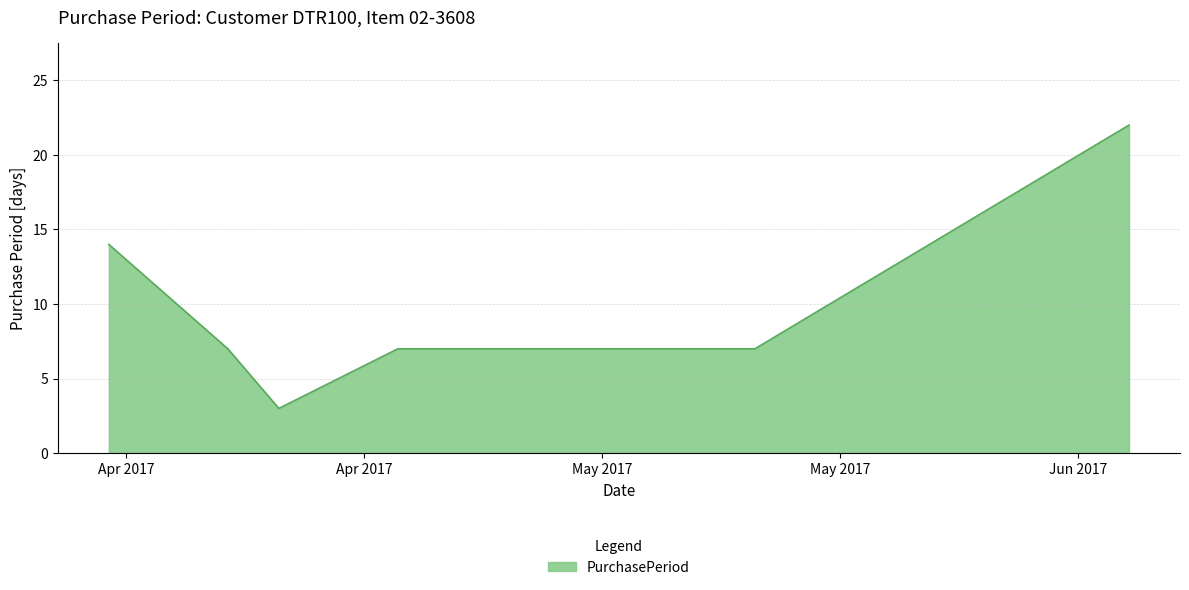

What is the sum of all values?

74